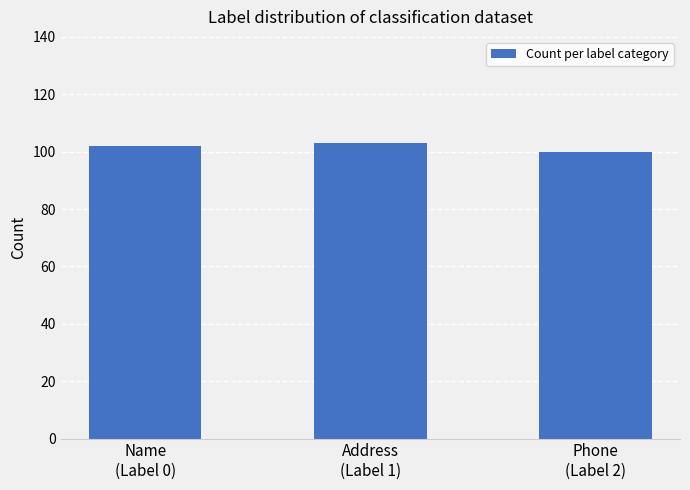

What is the average value?

102